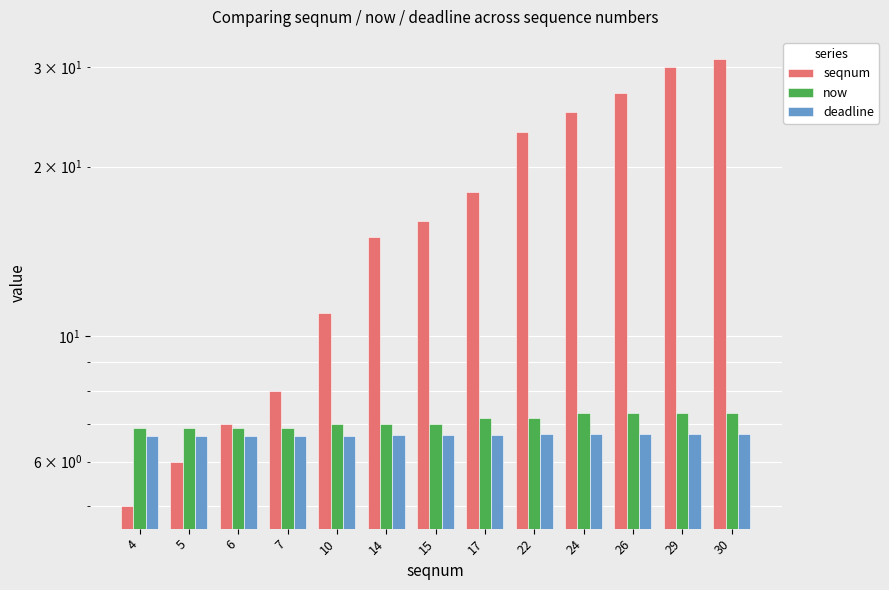

Rank the categories by now value from lowest to highest.

4, 5, 6, 7, 10, 14, 15, 17, 22, 24, 26, 29, 30